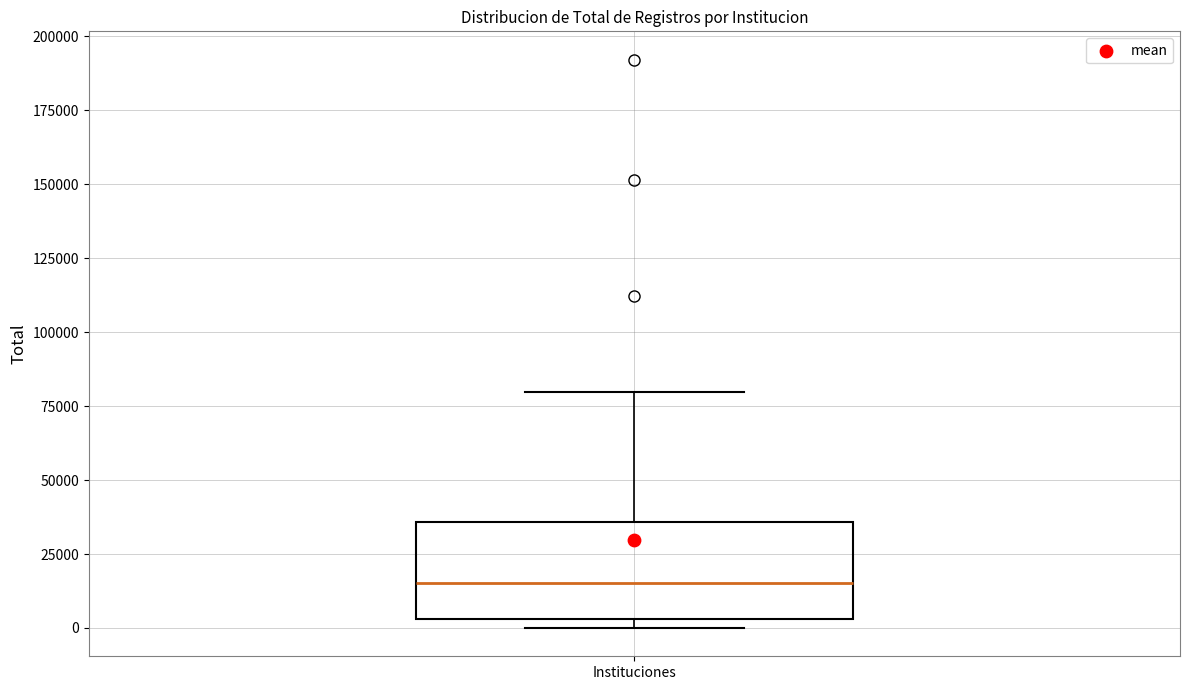

Where is the lower edge of the box for Instituciones on the y-axis? The values are not printed on the chart, so give them approximately, as read against the axis.

5000